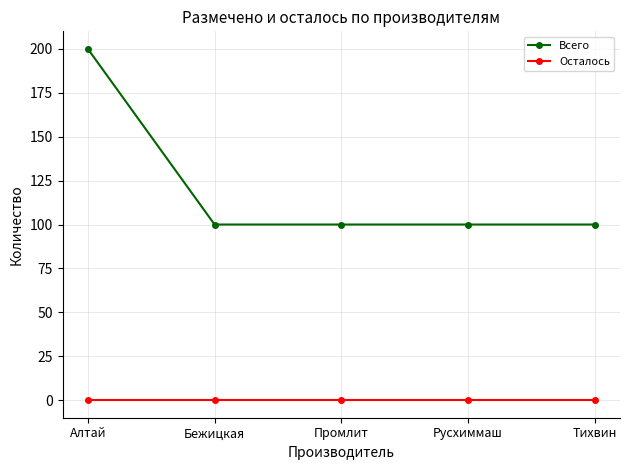

What position from the left is Русхиммаш?

4